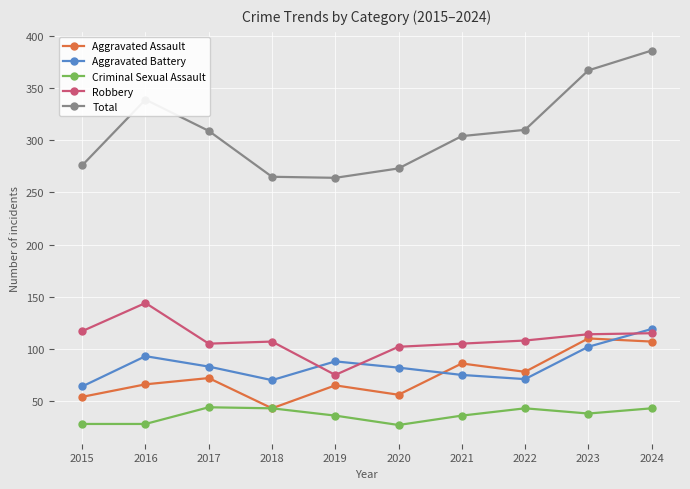

Which series has the largest total across all categories?

Total